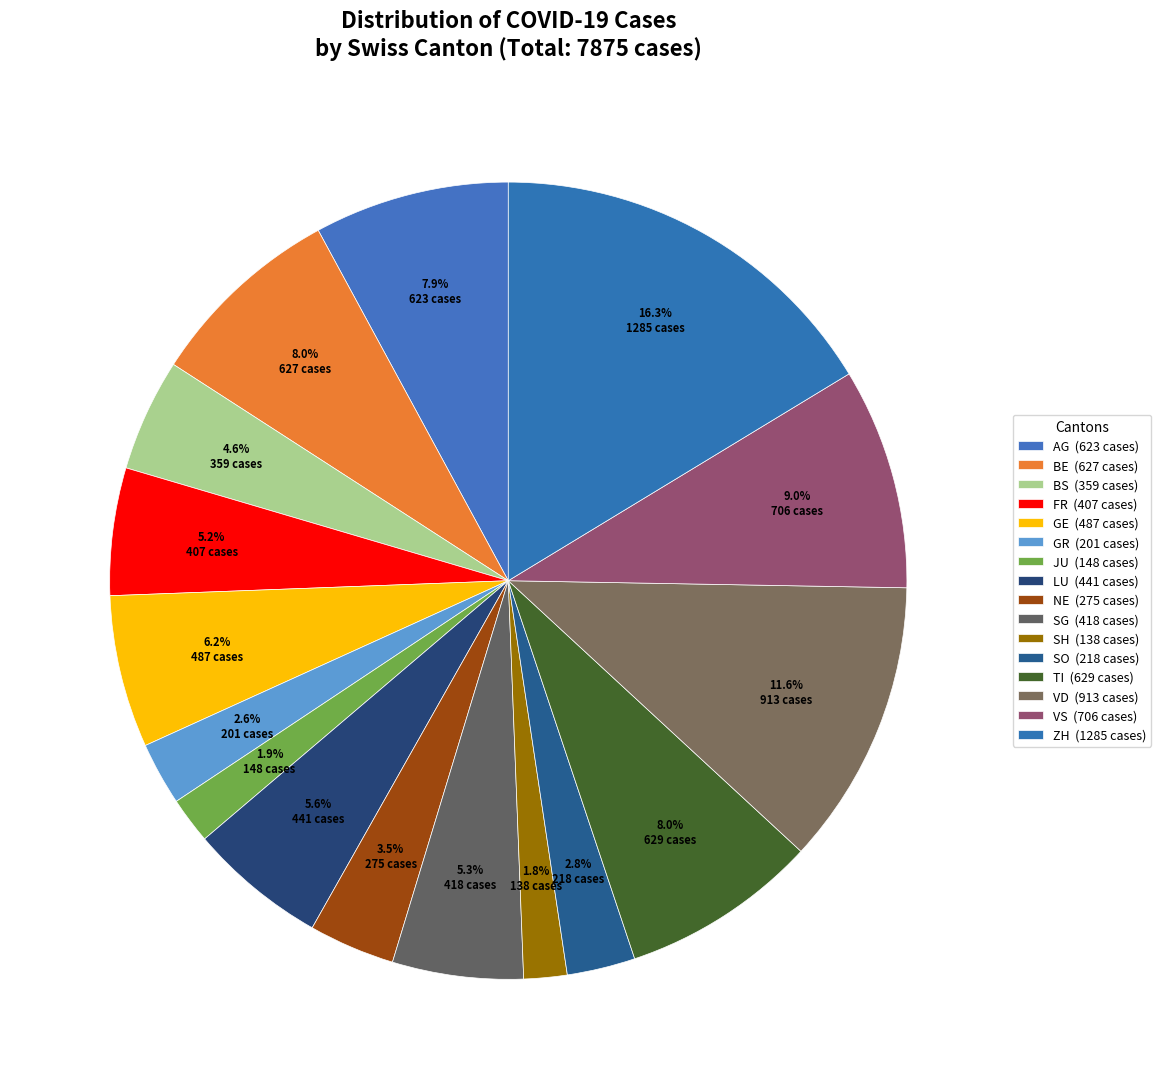

Count the number of slices in the pie.

16